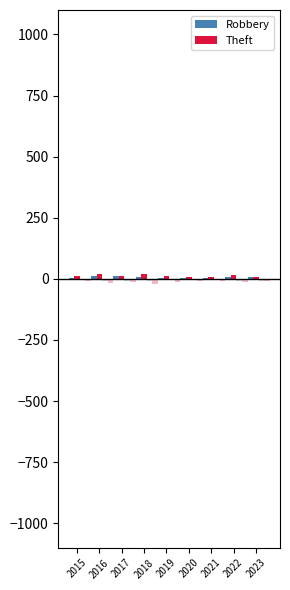

What are all the series names shown in the legend?

Robbery, Theft